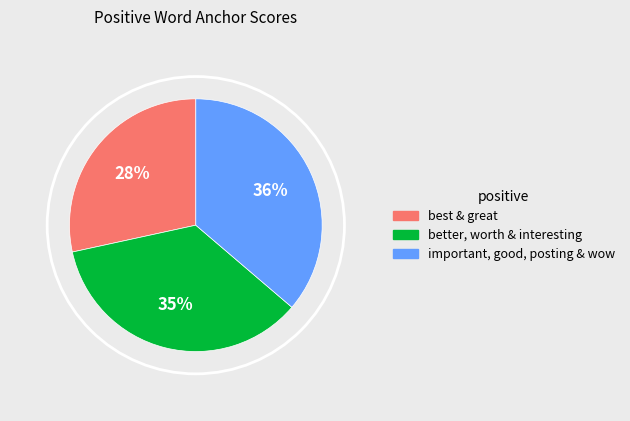

Is there any slice that represents more than half of the pie?

No